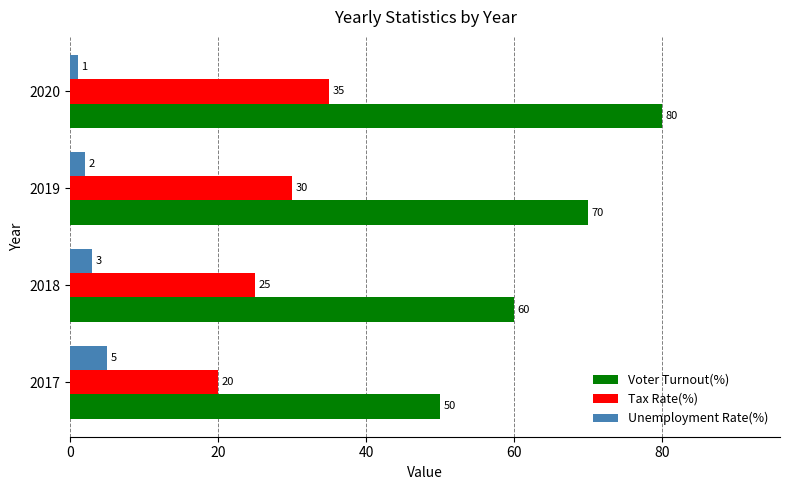

Which series changed the most between 2018 and 2020?

Voter Turnout(%)